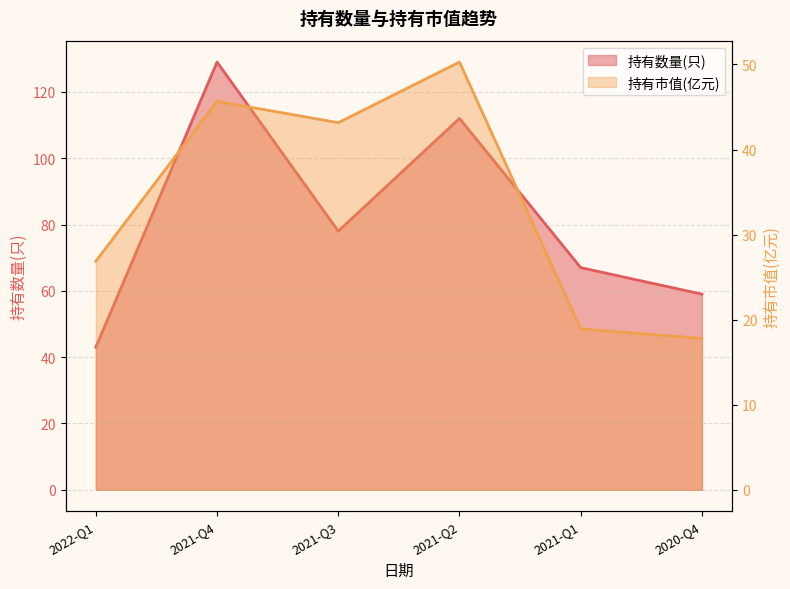

The 持有数量(只) series shows 59.0 at 2020-Q4. True or false?

True